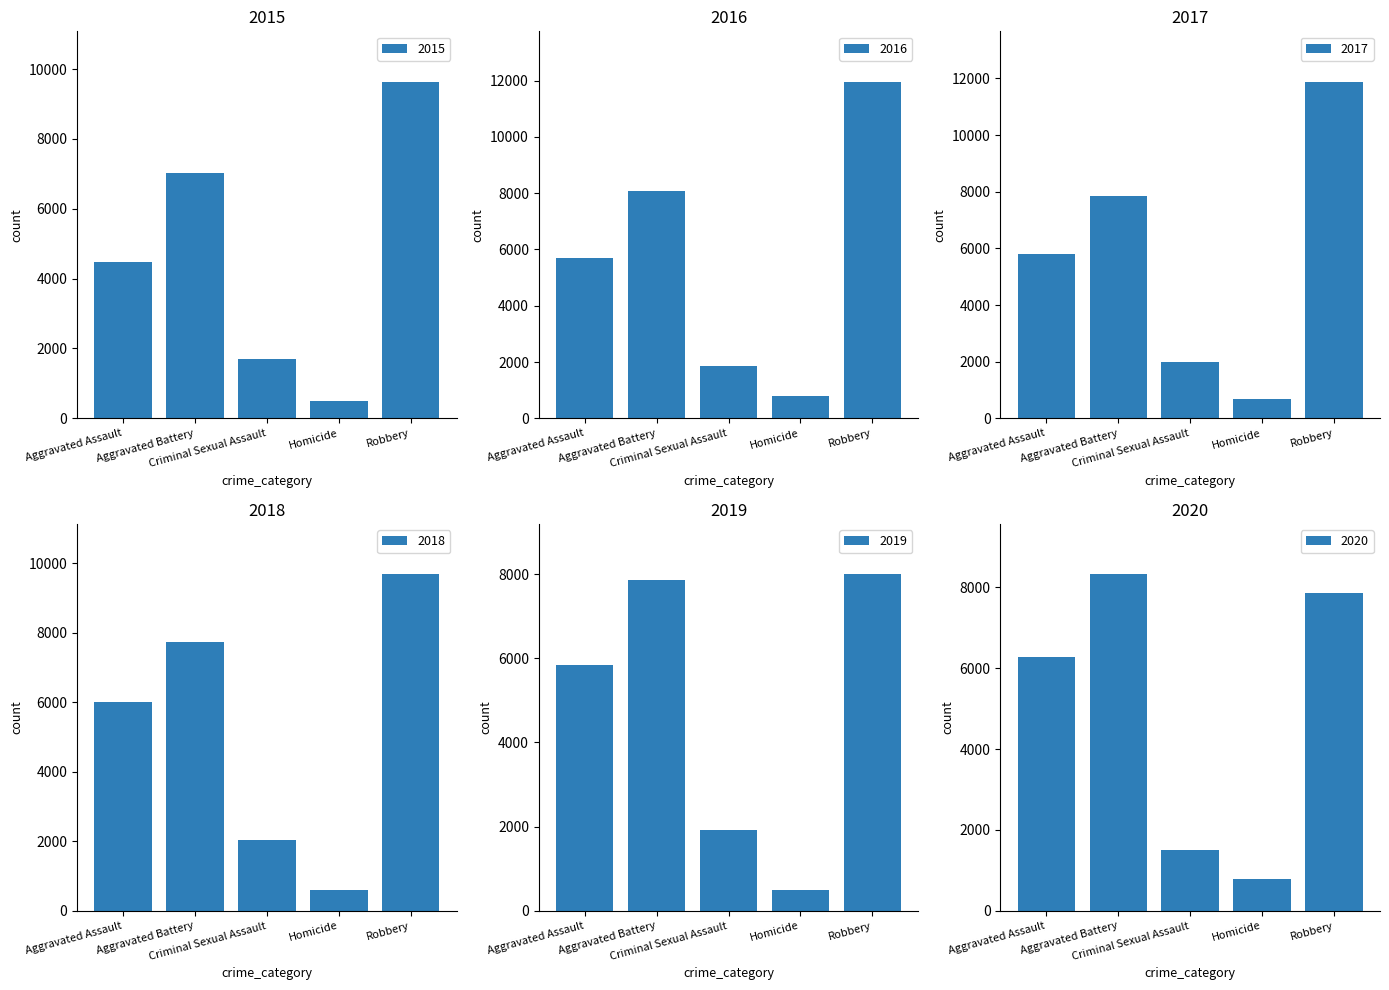

Reading left to right, list all the values displayed in this chart.

2015: 4480	7018	1710	496	9638
2016: 5713	8085	1867	786	11960
2017: 5793	7845	1993	672	11881
2018: 6002	7734	2051	588	9681
2019: 5841	7858	1928	499	7995
2020: 6265	8320	1502	787	7855